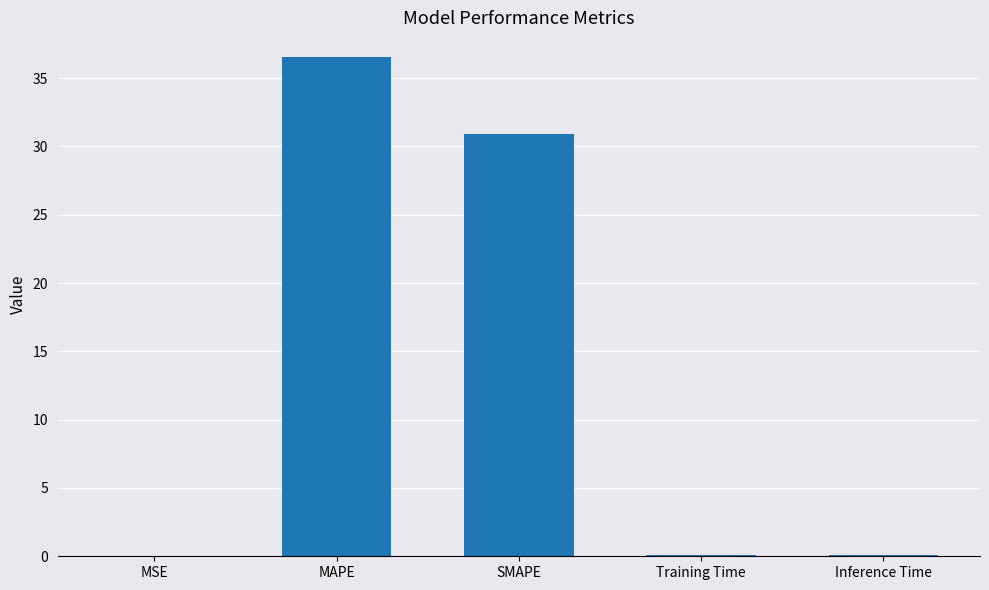

What is the sum of all values?

67.6